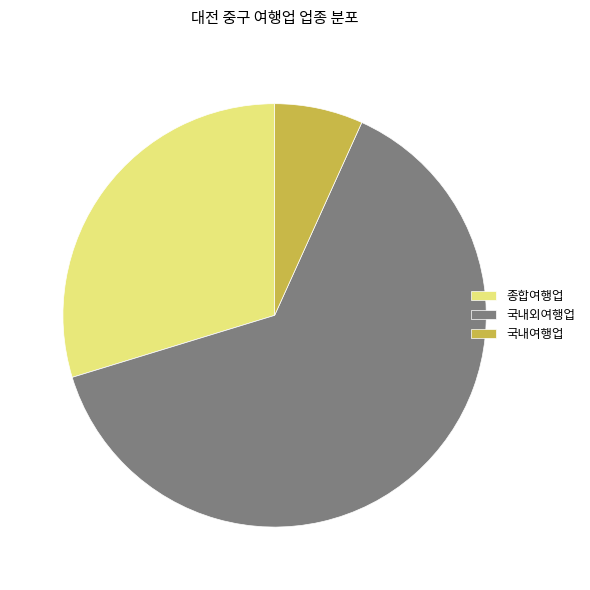

Does 국내여행업 represent more than half of the total?

No